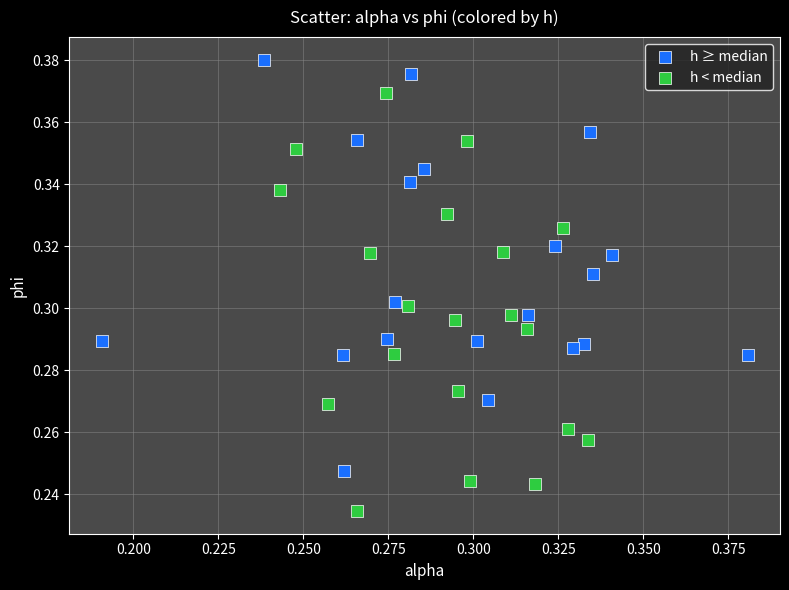

Which series contains the highest Y value?

h ≥ median